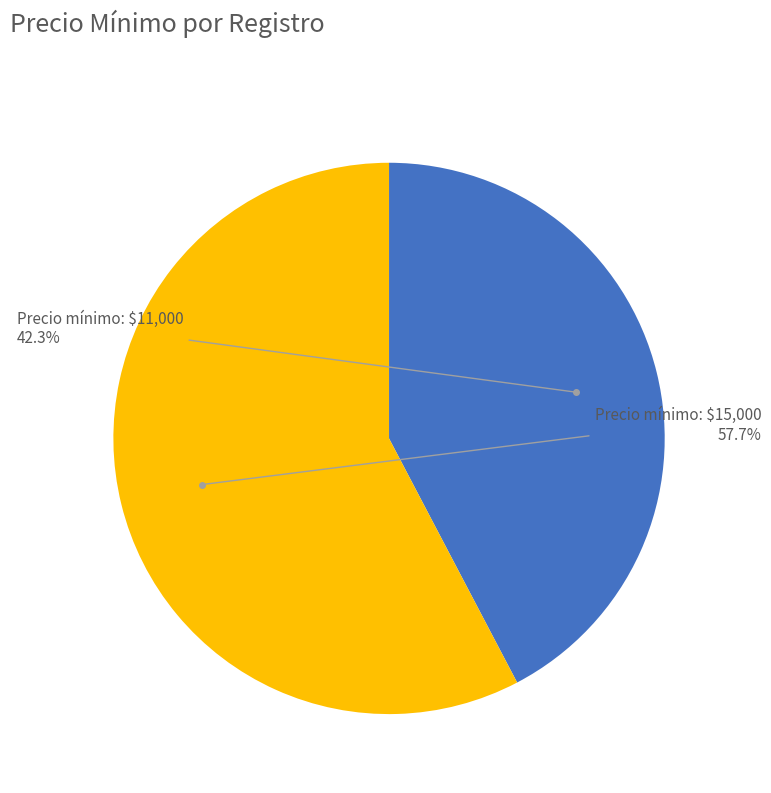

Which category has the biggest portion of the pie?

Precio mínimo: $15,000